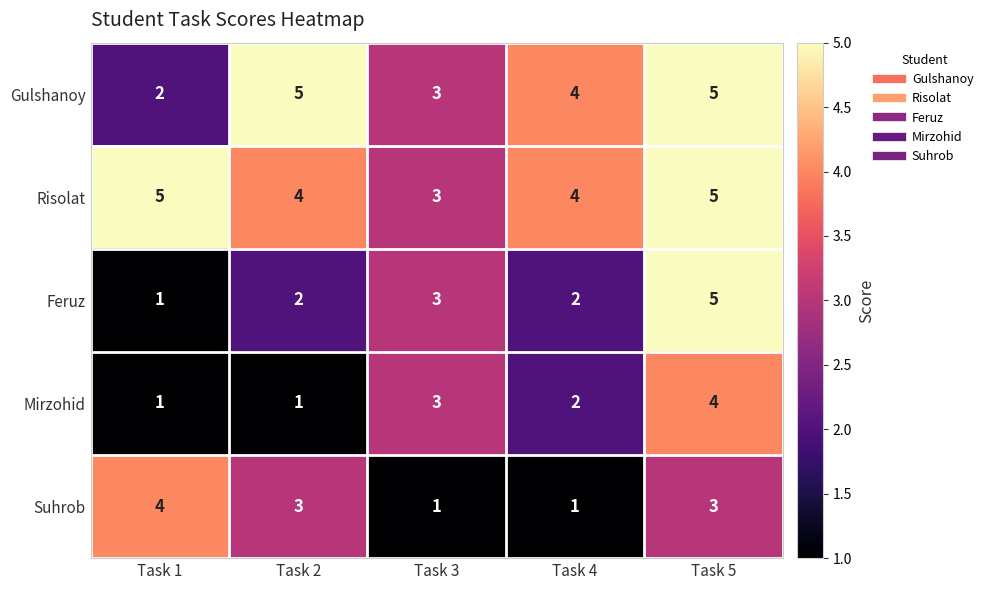

Which series has the largest total across all categories?

Risolat